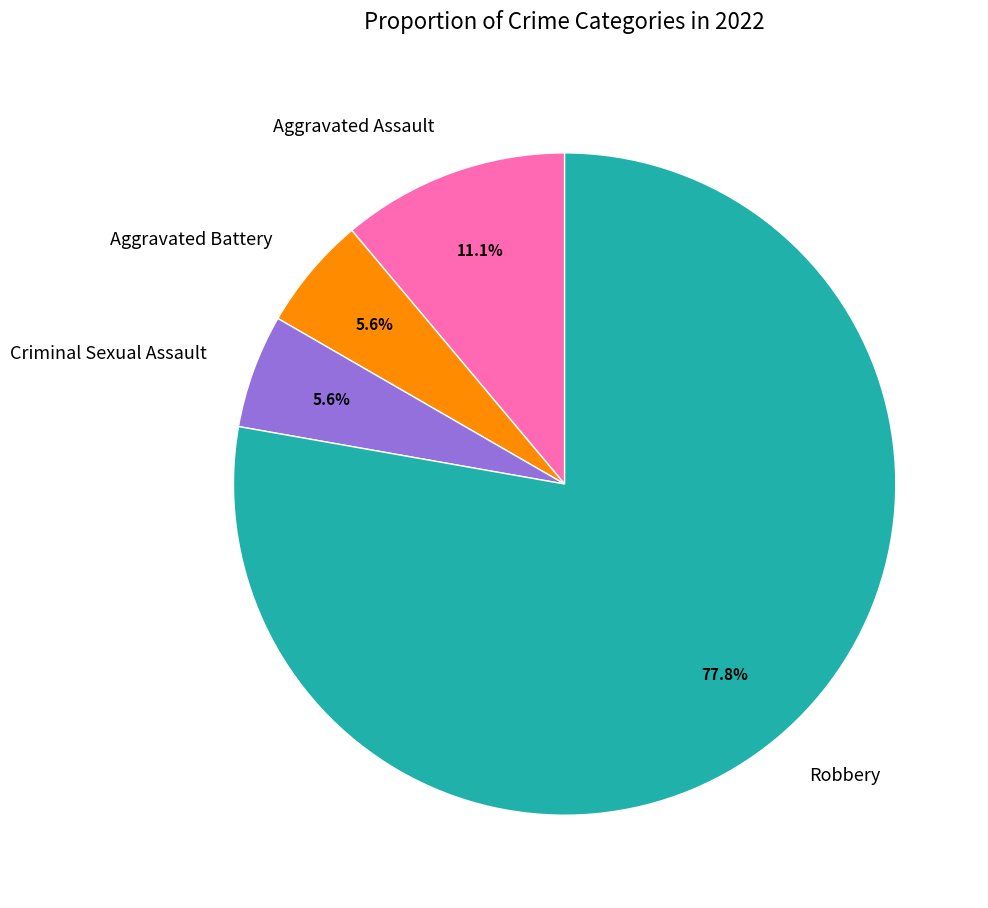

How many segments does this pie chart have?

4